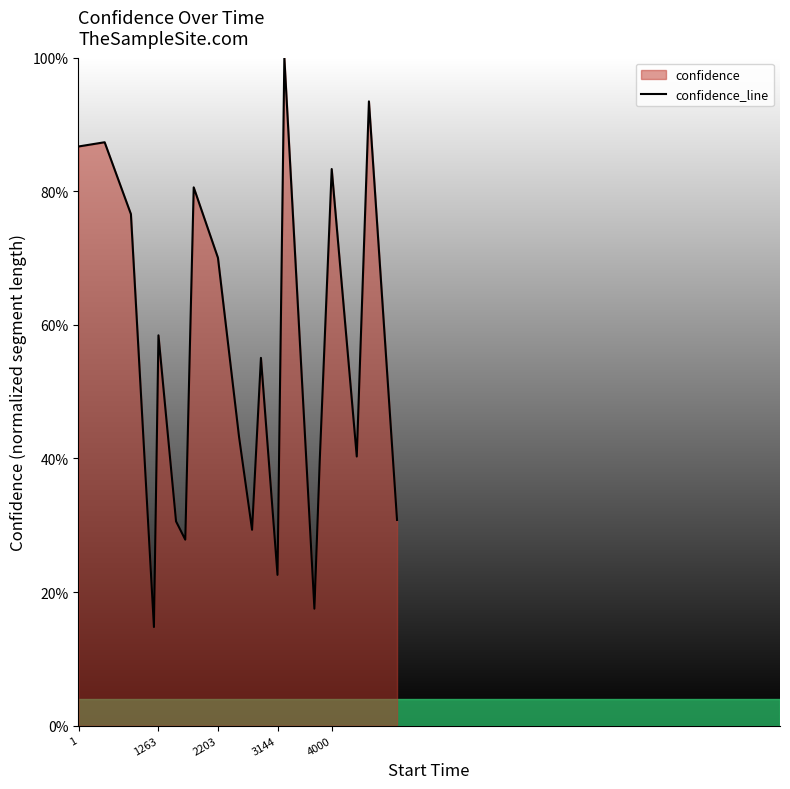

How many categories are shown in the chart?

20